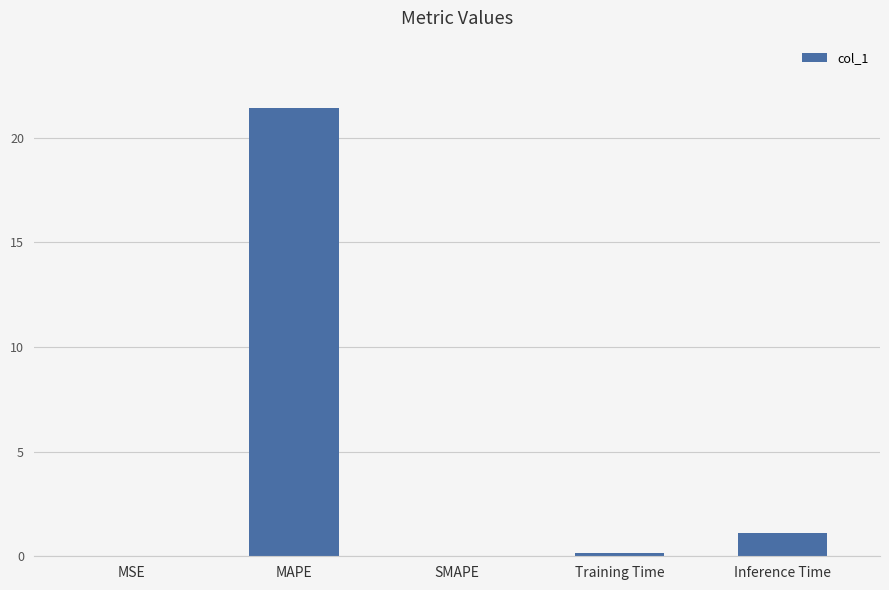

What is the greatest value displayed?

21.4